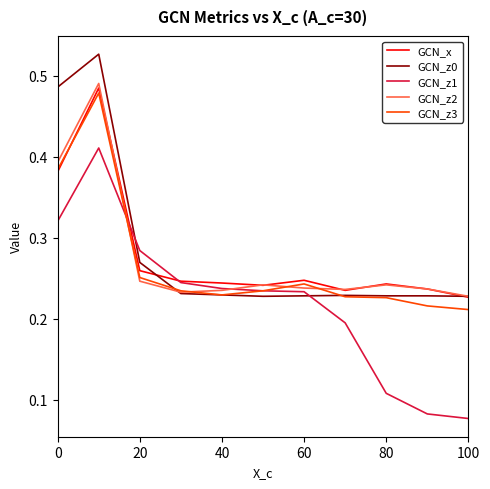

Which series has the widest spread of values?

GCN_z1